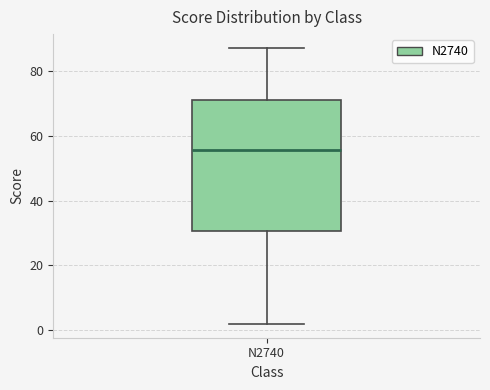

Read this box plot against the y-axis: the position of the median line, the range covered by the box, and the ends of both whiskers. The values are not printed on the chart, so give them approximately, as read against the axis.

median 56, box 30 to 72, whiskers 2 to 88